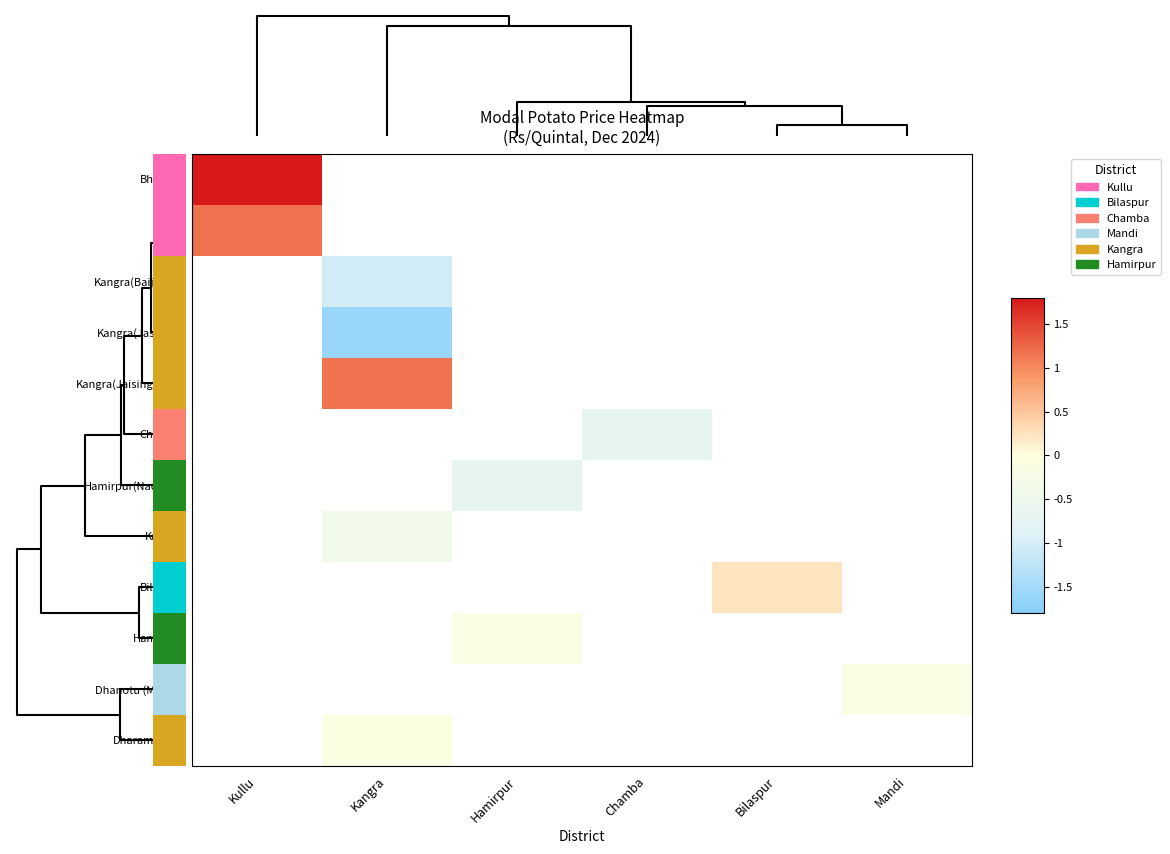

Which series has the largest range (max minus min)?

Bhuntar